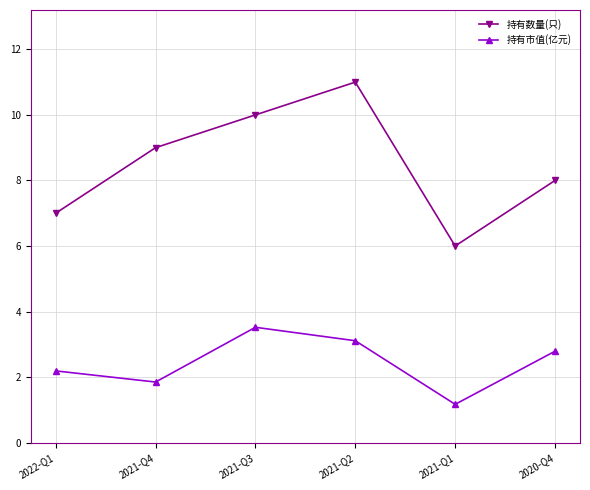

Reading right to left, list all the values displayed in this chart.

持有数量(只): 8.0	6.0	11.0	10.0	9.0	7.0
持有市值(亿元): 2.8	1.2	3.1	3.5	1.9	2.2